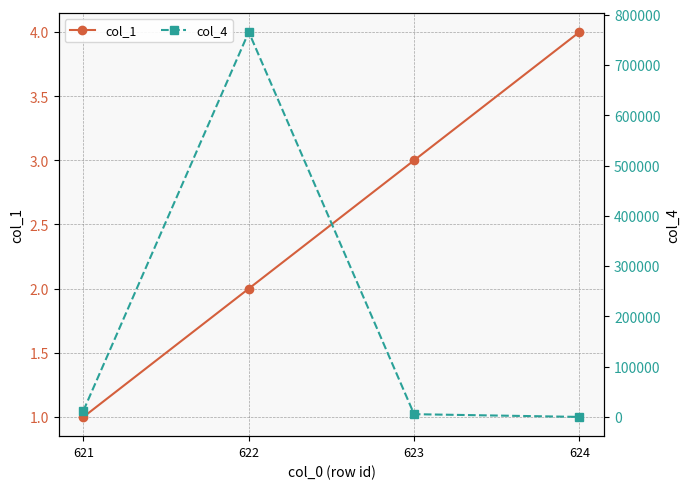

Reading right to left, transcribe all the data shown in this chart.

col_1: 624=4	623=3	622=2	621=1
col_4: 624=2	623=5442	622=765454	621=12543